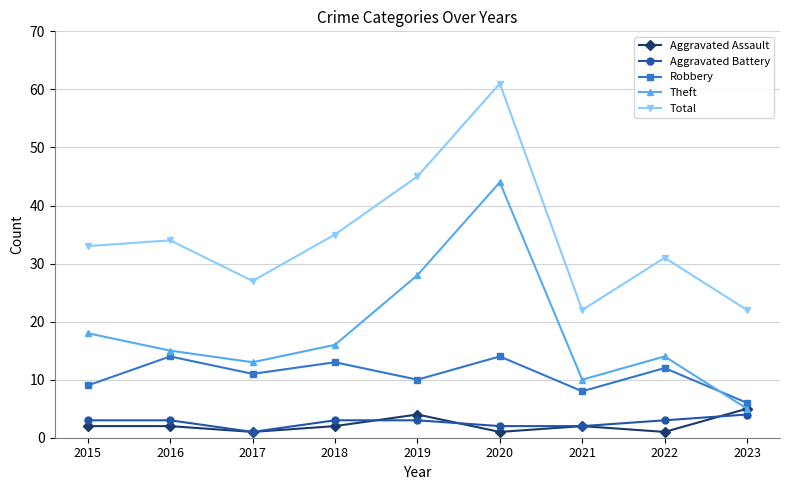

At how many categories does at least one series exceed 59?

1